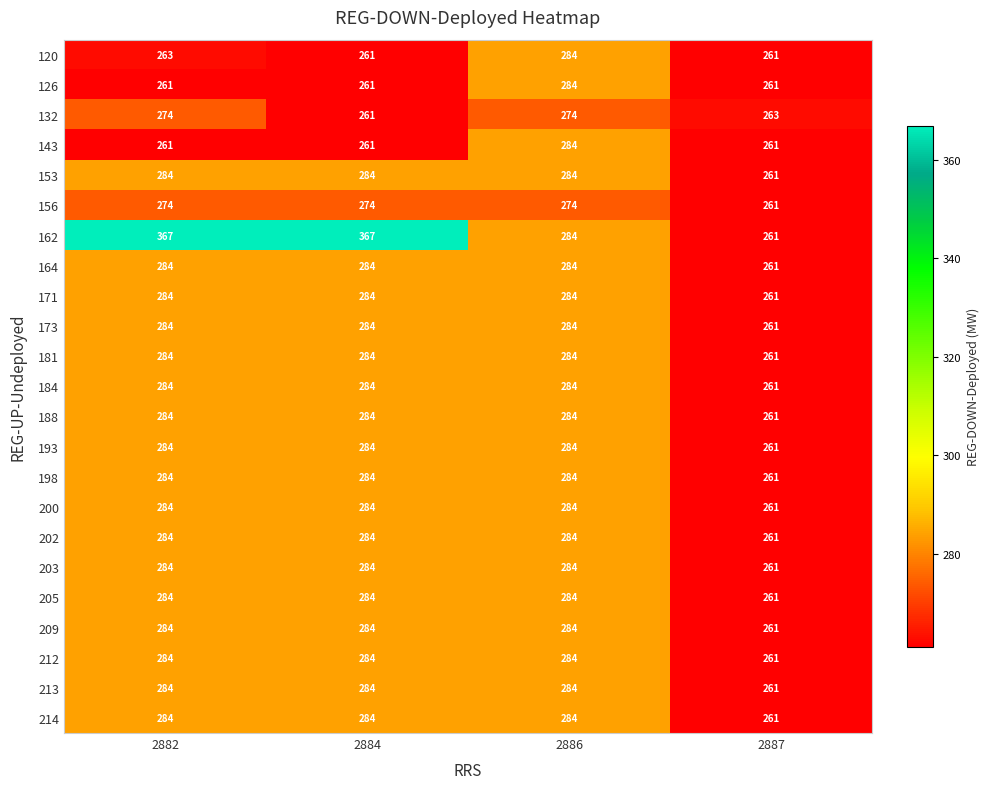

The 212 series shows 503 at 2882. True or false?

False